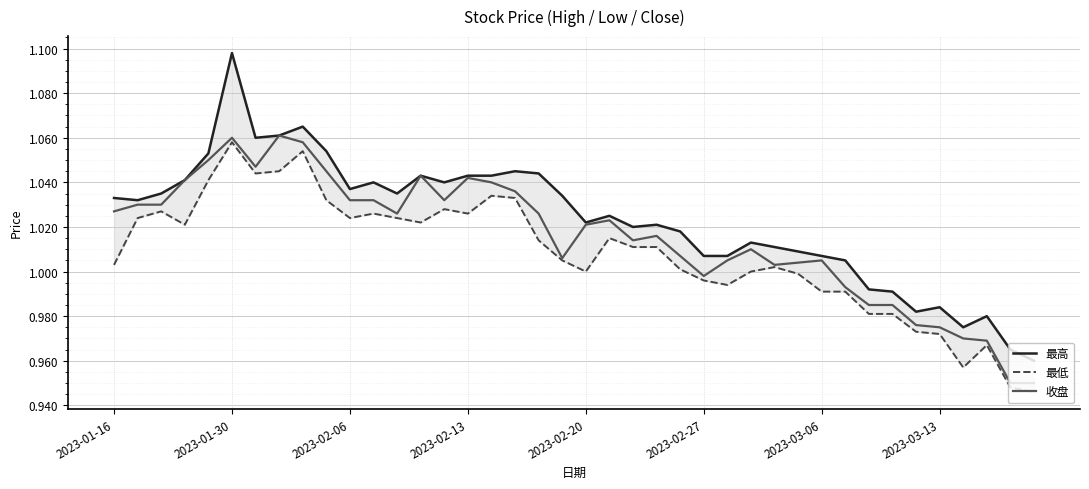

At which label does 收盘 first exceed 1?

2023-01-16